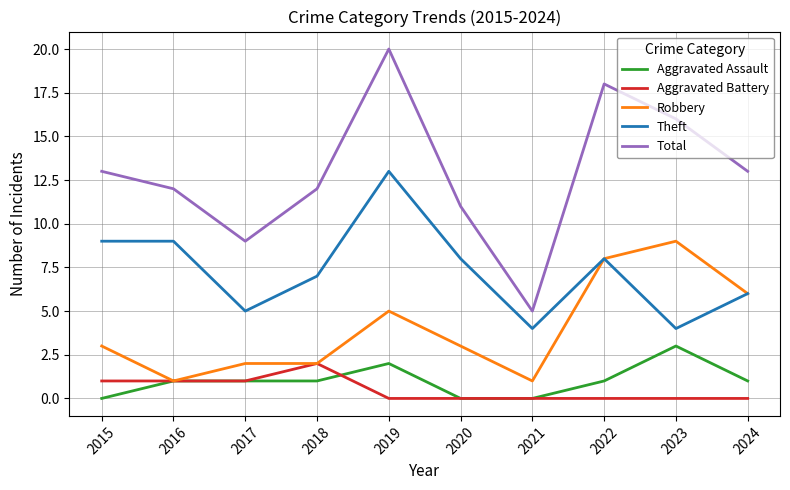

Is the value of Total at 2017 greater than the value of Theft at 2023?

Yes